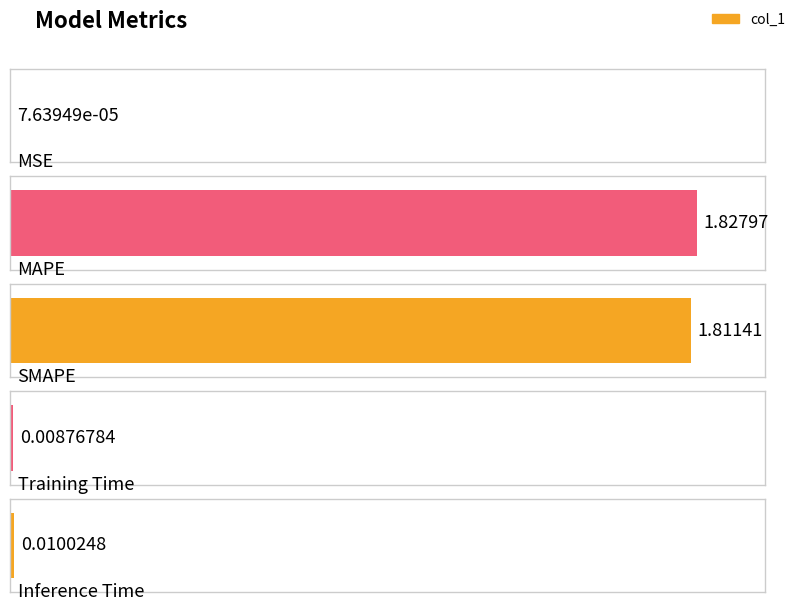

The value at MSE is 0.0. True or false?

True